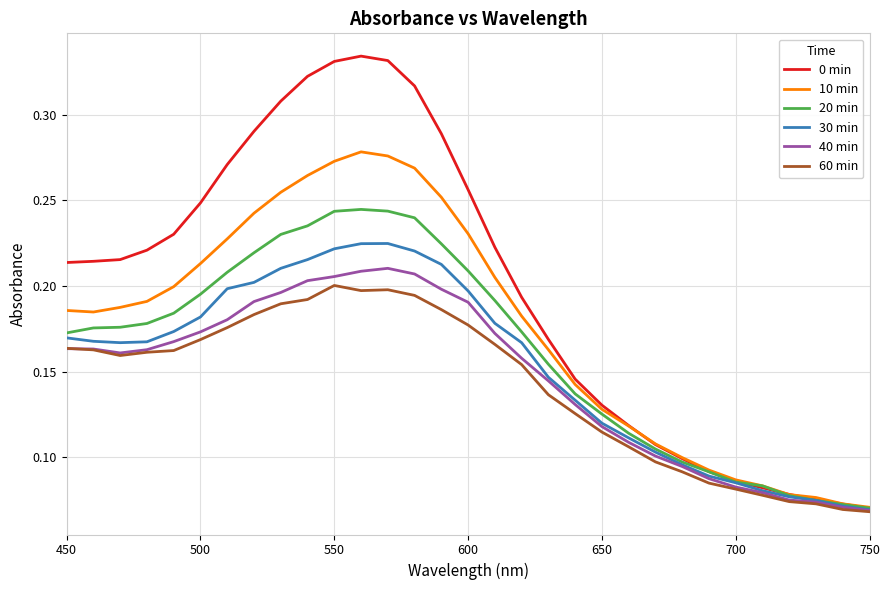

Which series has the largest total across all categories?

0 min